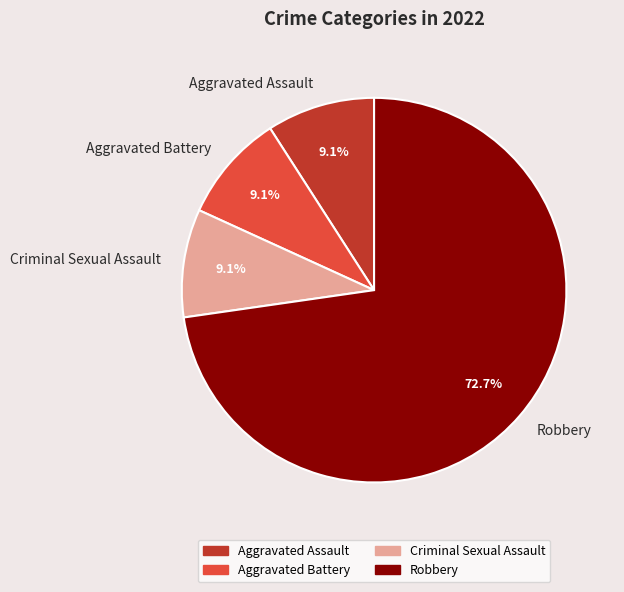

How many slices are in this pie chart?

4